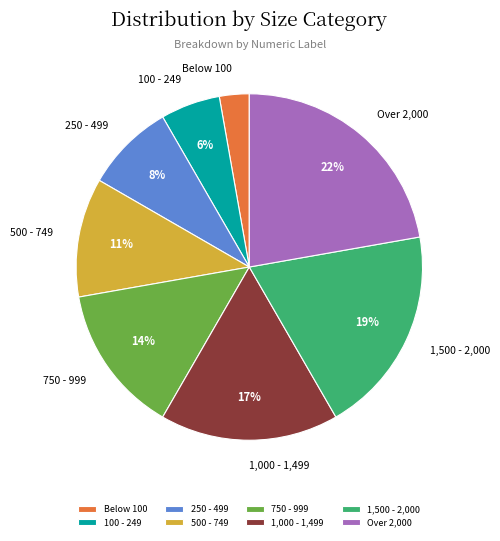

Count the number of slices in the pie.

8